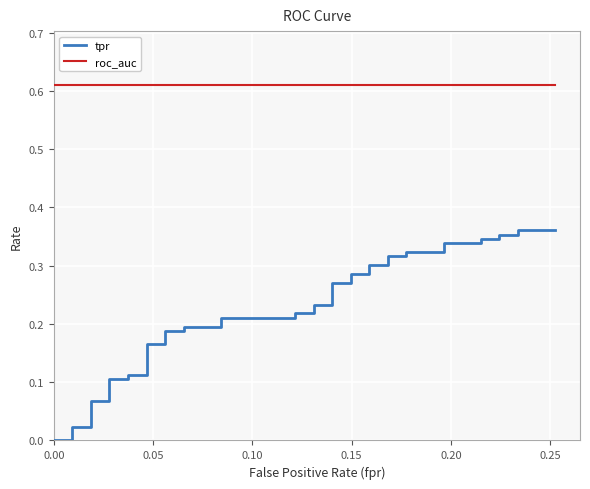

What is the difference between the maximum and minimum values in the tpr series?

0.4